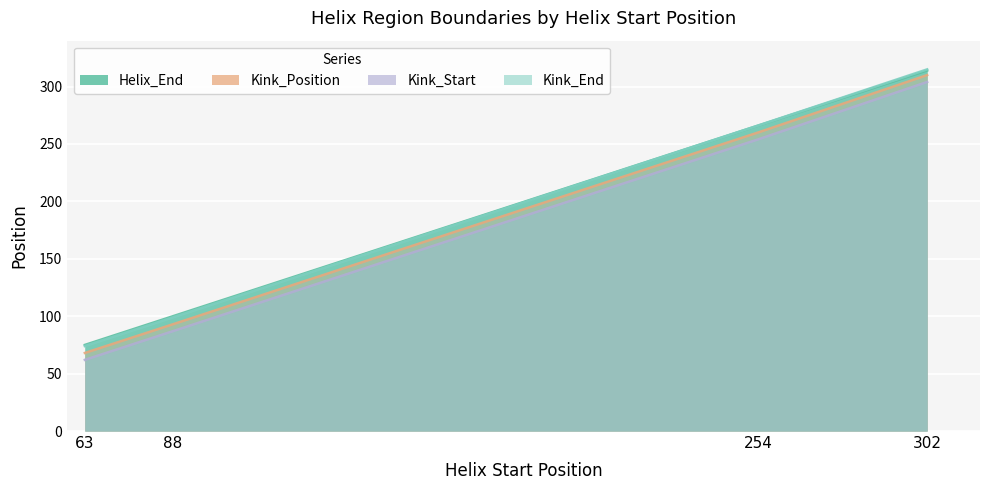

True or false: Kink_End and Helix_End intersect in this chart.

False